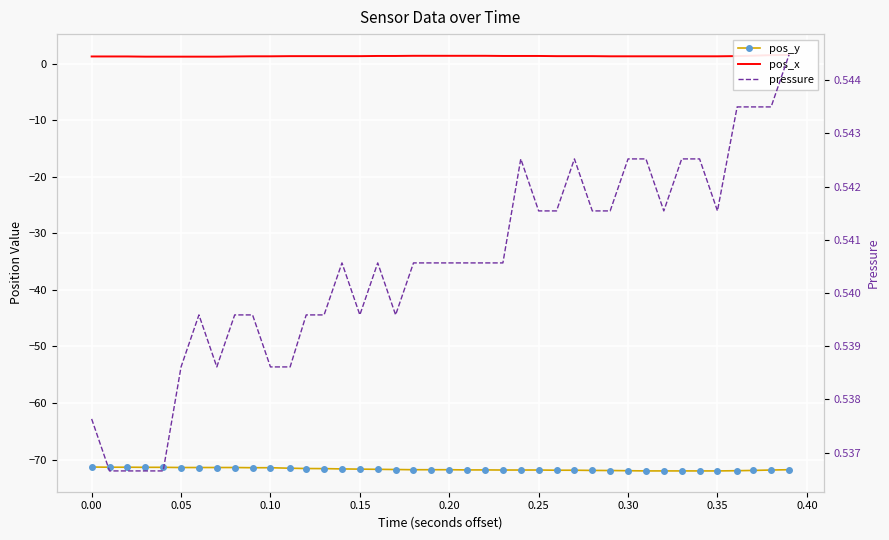

List the series in order of their peak value, lowest first.

pos_y, pressure, pos_x